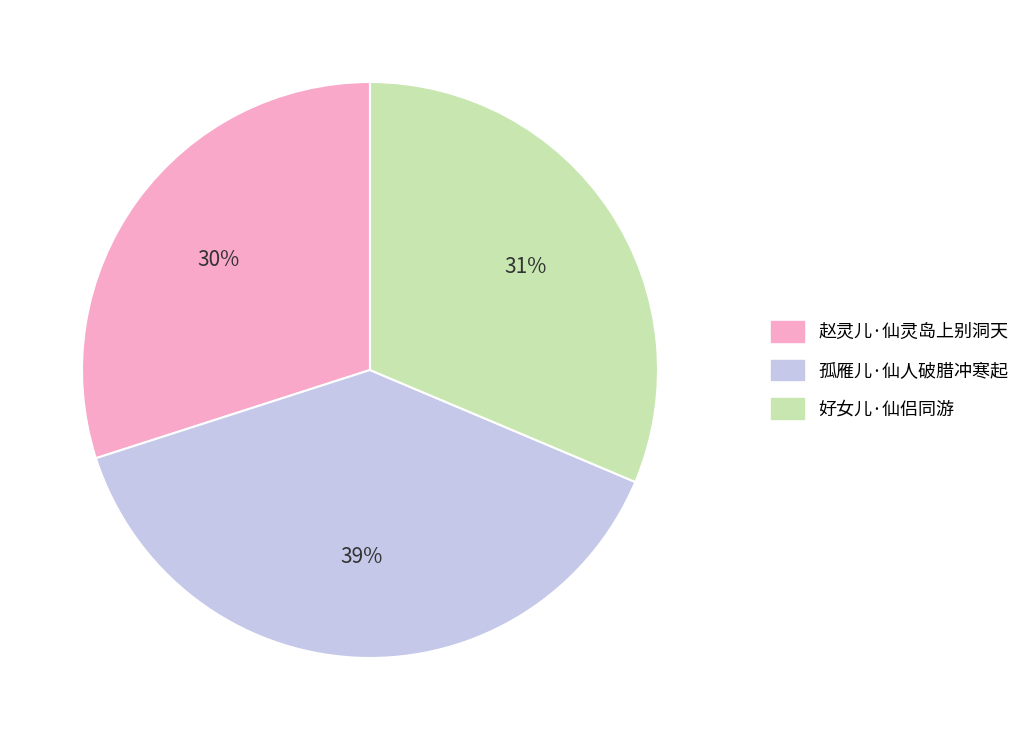

Is the sum of 好女儿·仙侣同游 and 孤雁儿·仙人破腊冲寒起 greater than half?

Yes